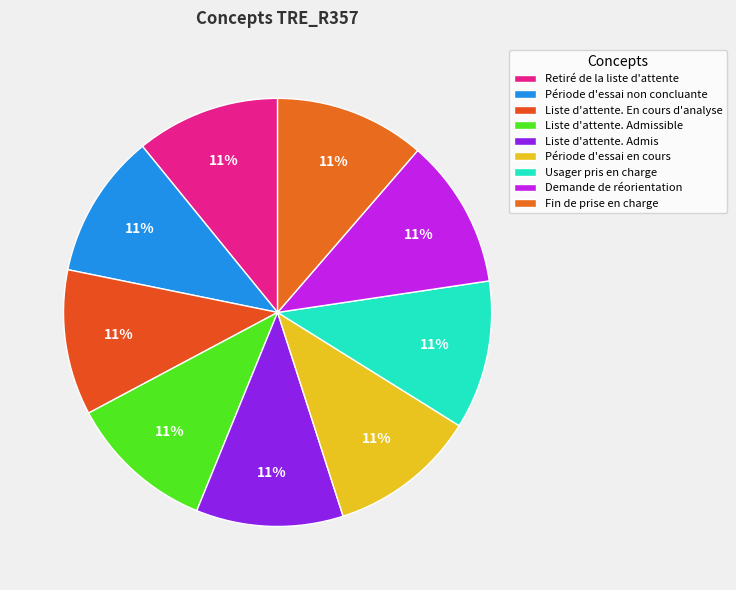

To the nearest percent, what is the average slice percentage?

11%